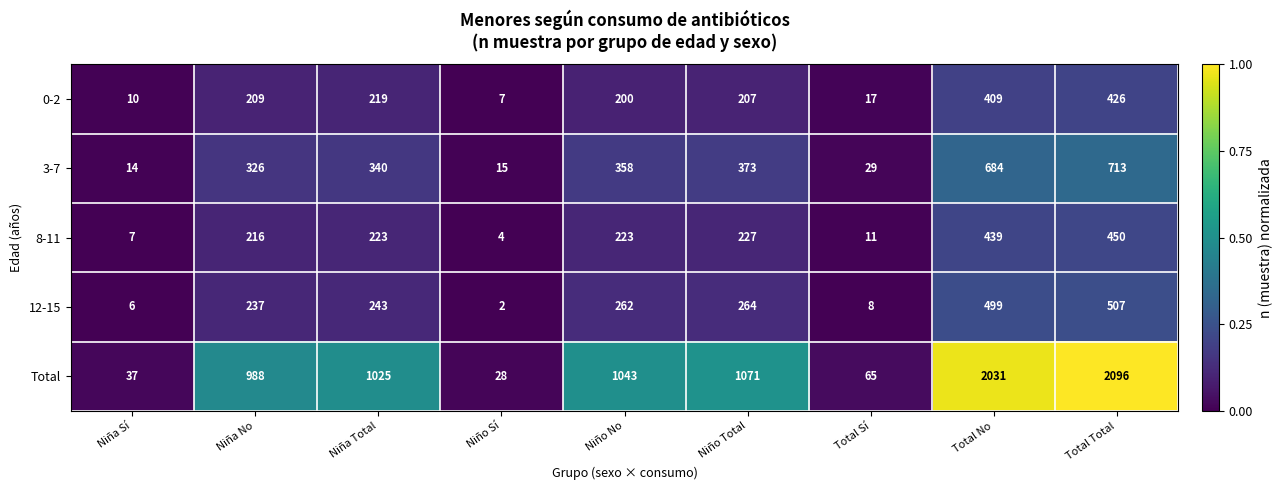

Rank the series at Niña Total from lowest to highest value.

0-2, 8-11, 12-15, 3-7, Total